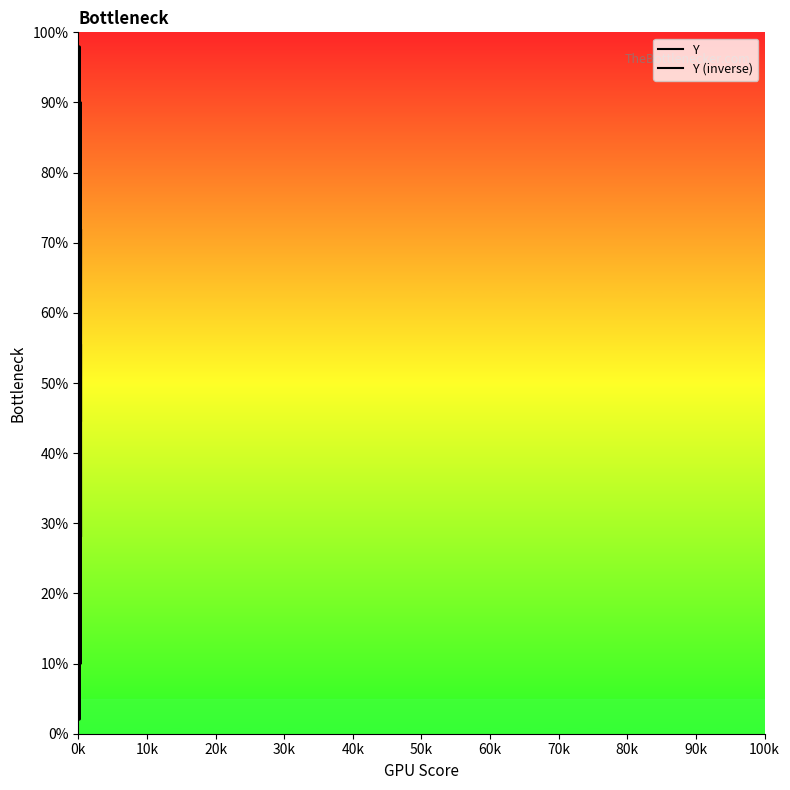

The Y series shows 8.1 at 100k. True or false?

True